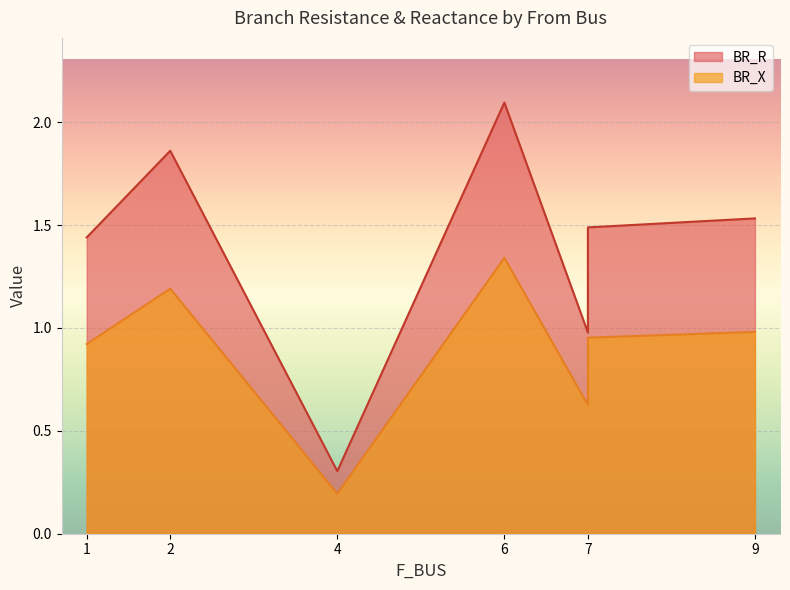

Which label corresponds to the smallest value in the chart?

4